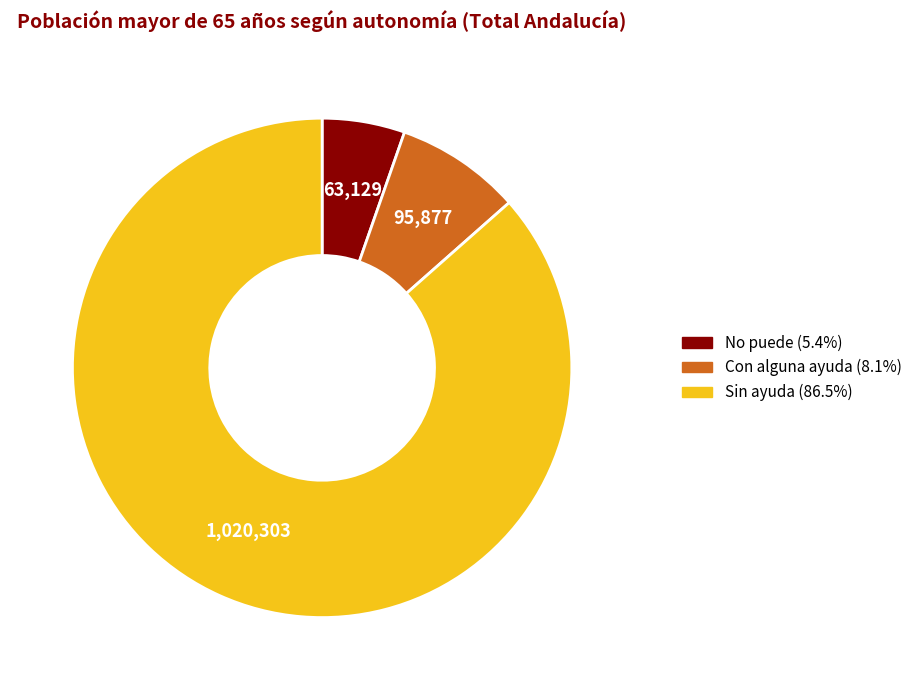

Which slice is the largest?

Sin ayuda